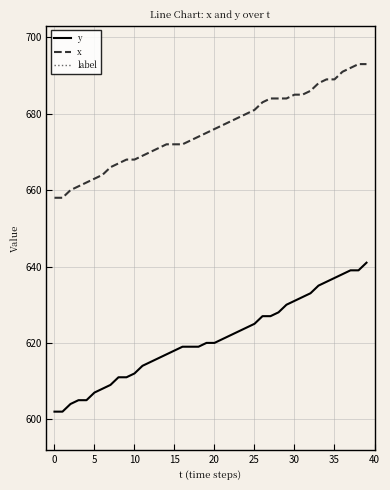

How many data points does each series have?

40